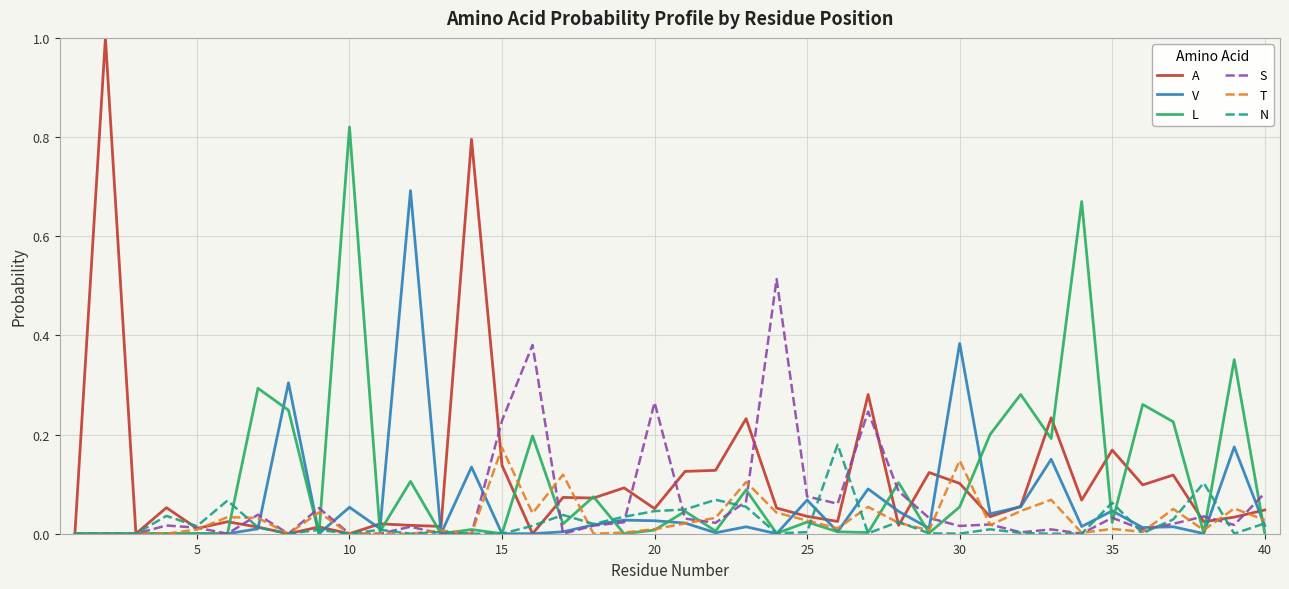

What is the maximum value shown in the chart?

1.0